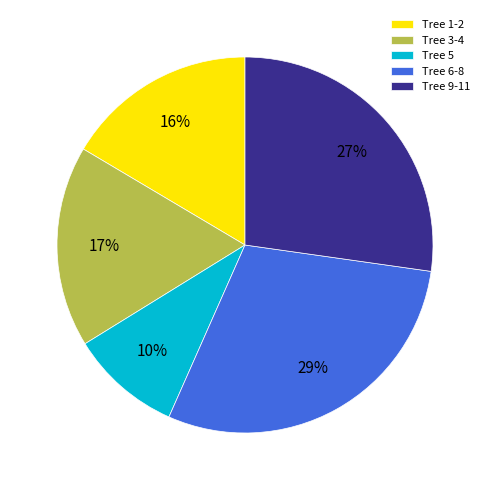

Combined, do Tree 3-4 and Tree 1-2 account for over 50%?

No